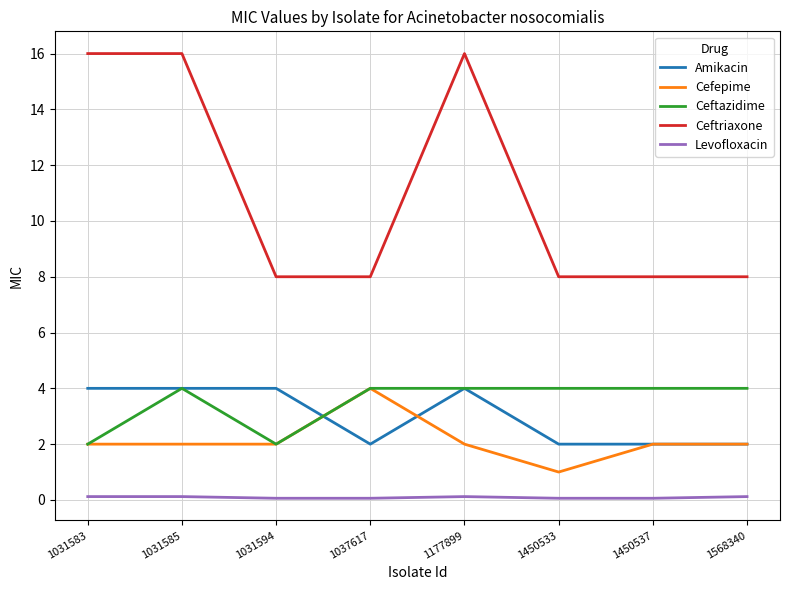

Is it true that Levofloxacin equals 0.1 at 1031585?

True